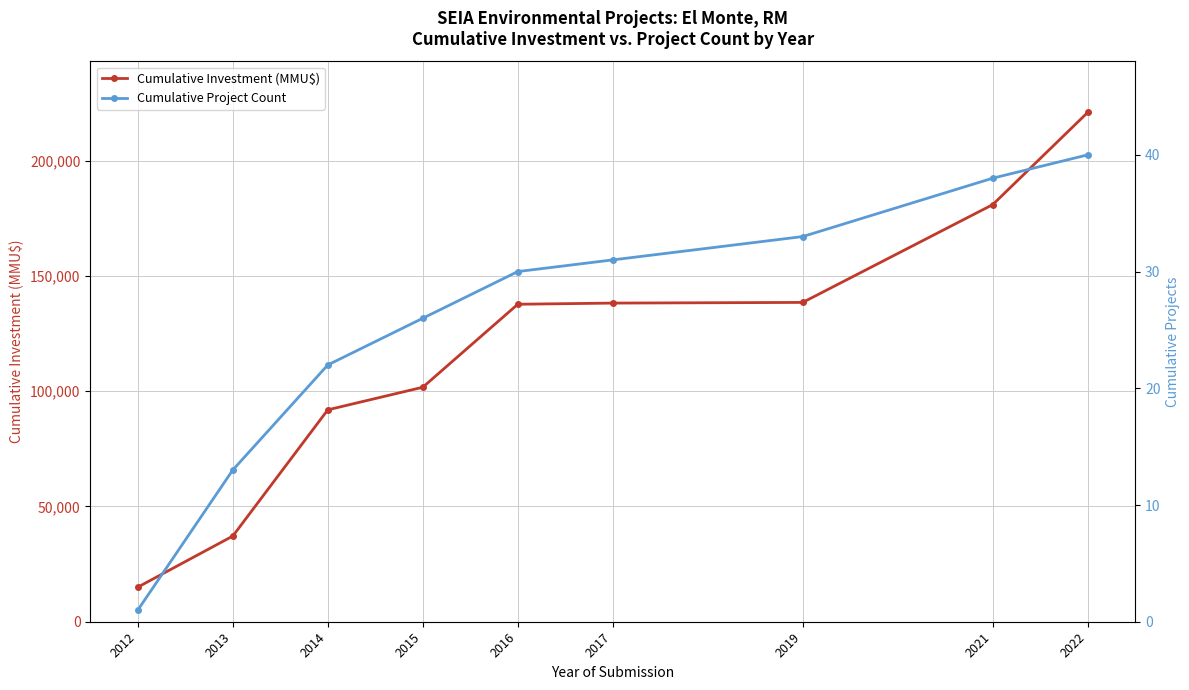

Does the chart display data point markers on the line(s)?

Yes